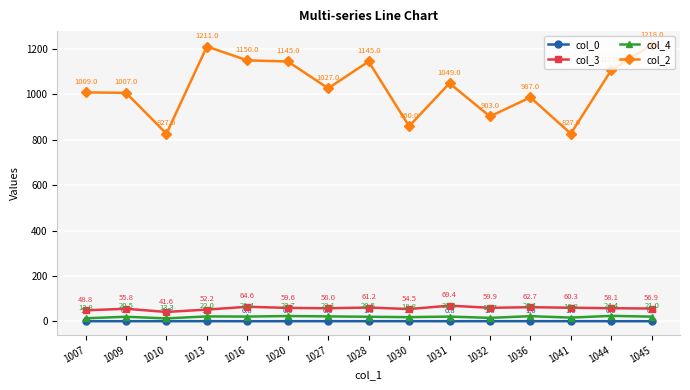

True or false: col_0 and col_4 cross at least once.

False